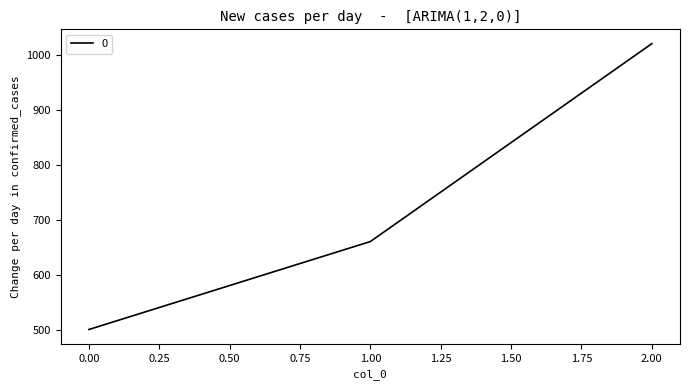

Rank the categories by value from lowest to highest.

0.00, 1.00, 2.00